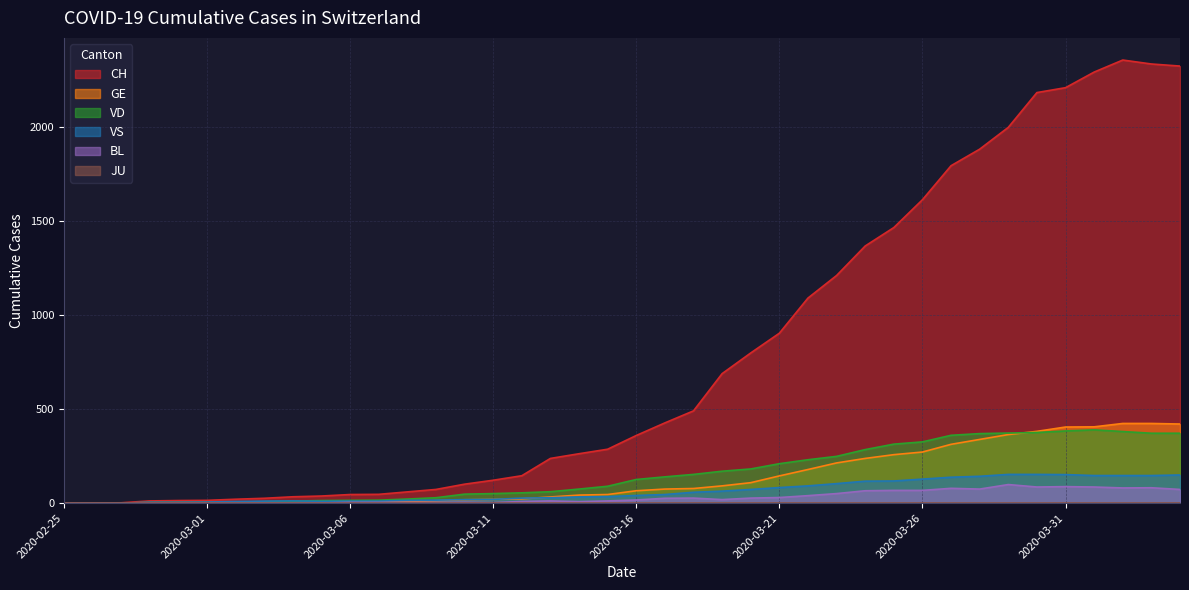

Where does the VS series first go above 41?

2020-03-17